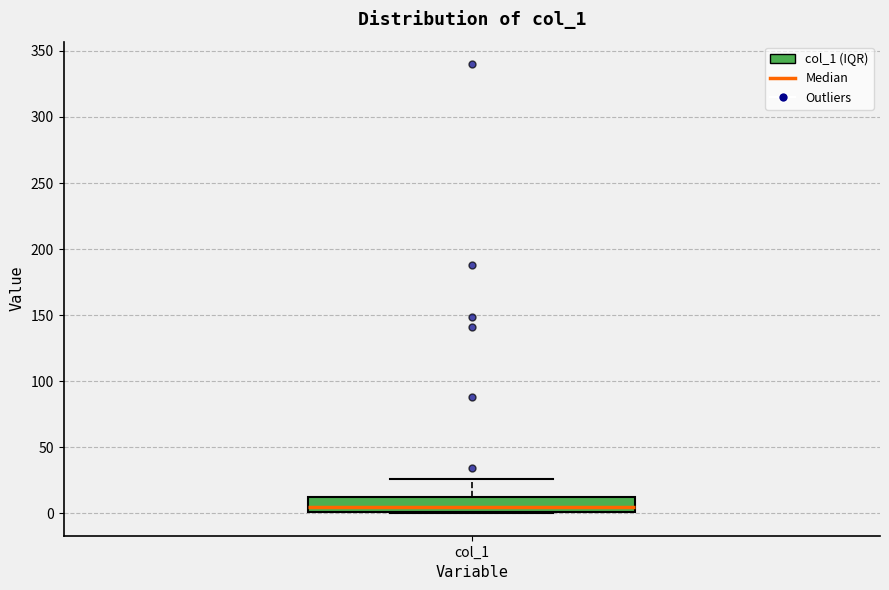

Transcribe this box plot: give where the median line is, the range the box spans, and where the two whiskers end, as read against the y-axis. The values are not printed on the chart, so give them approximately, as read against the axis.

median 5, box 0 to 10, whiskers 0 to 25